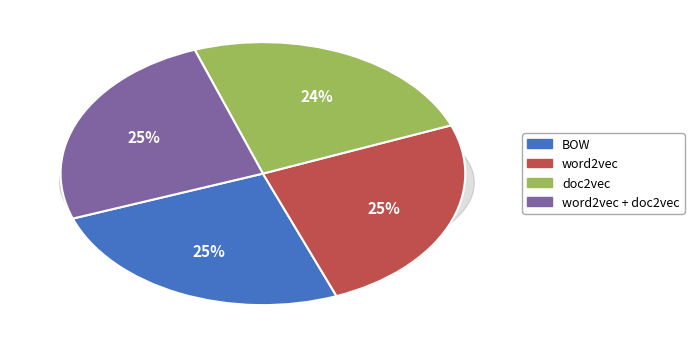

Rank the categories by value from lowest to highest.

doc2vec, word2vec, word2vec + doc2vec, BOW